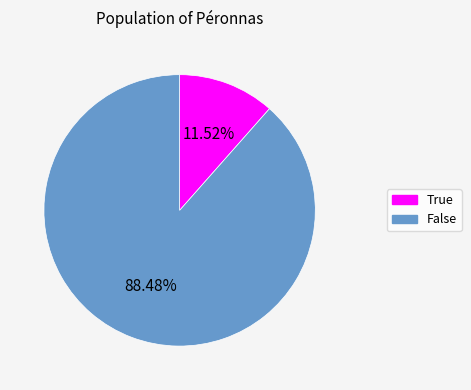

Which slice is the smallest?

True